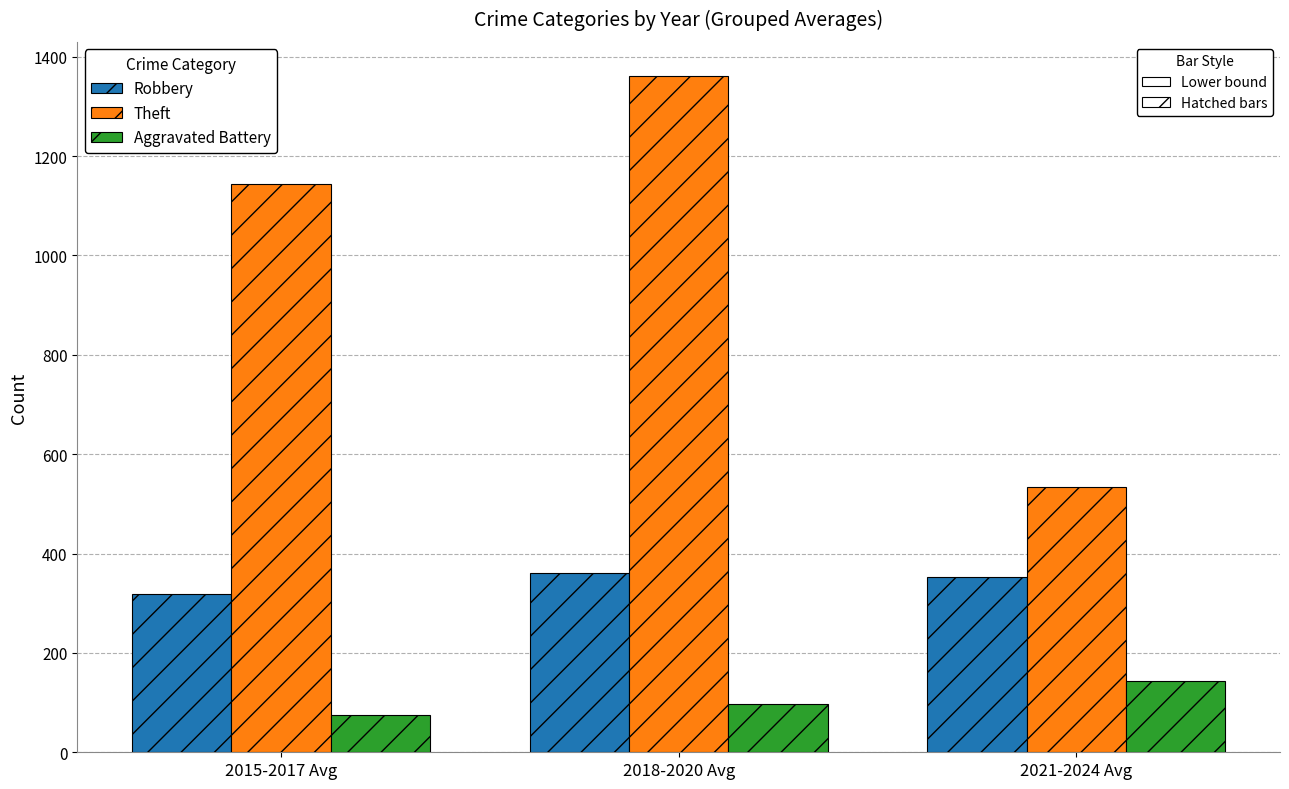

What position from the right is 2018-2020 Avg?

2